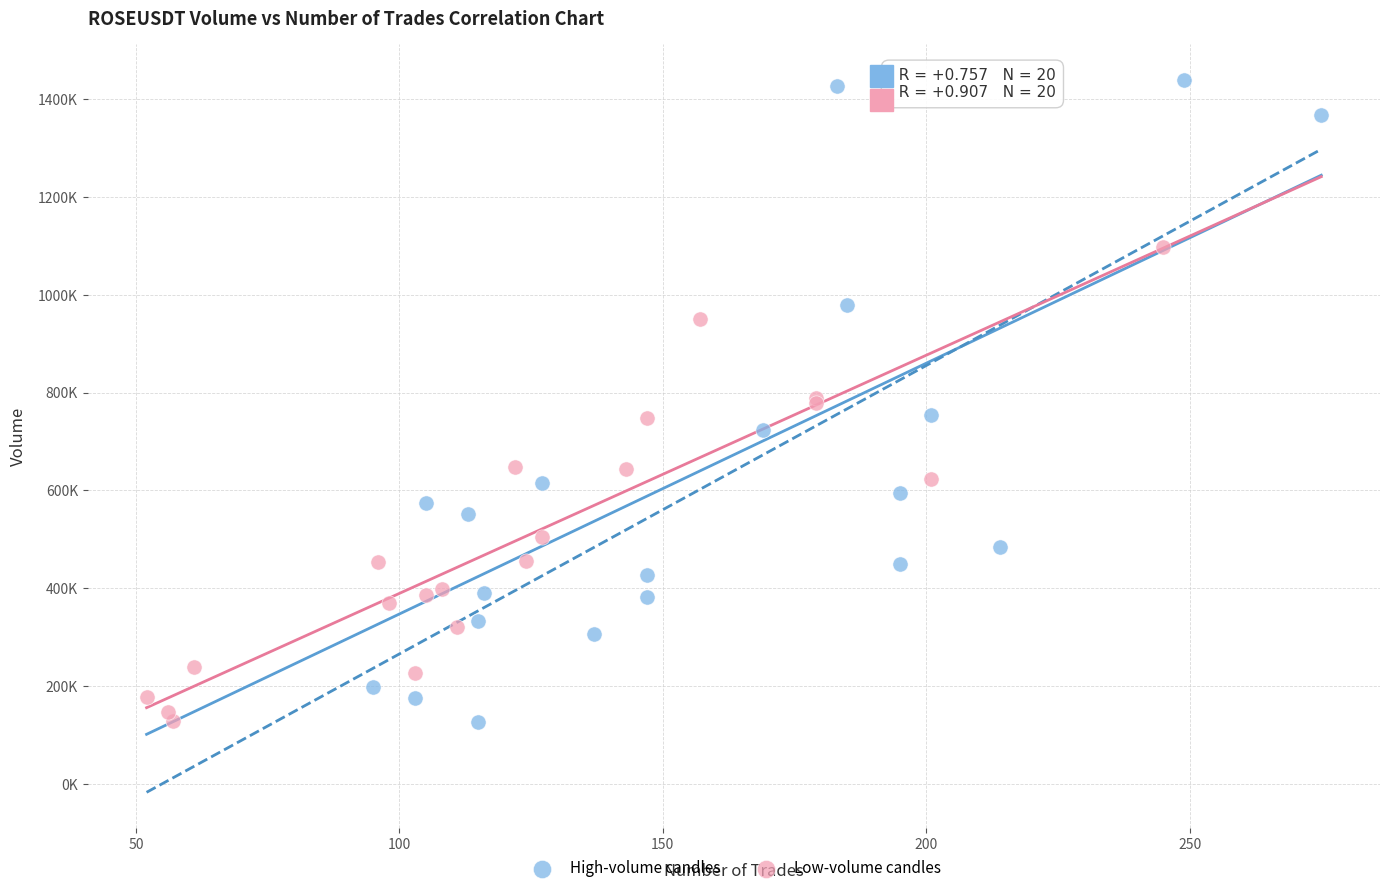

Which series contains the highest Y value?

High-volume candles